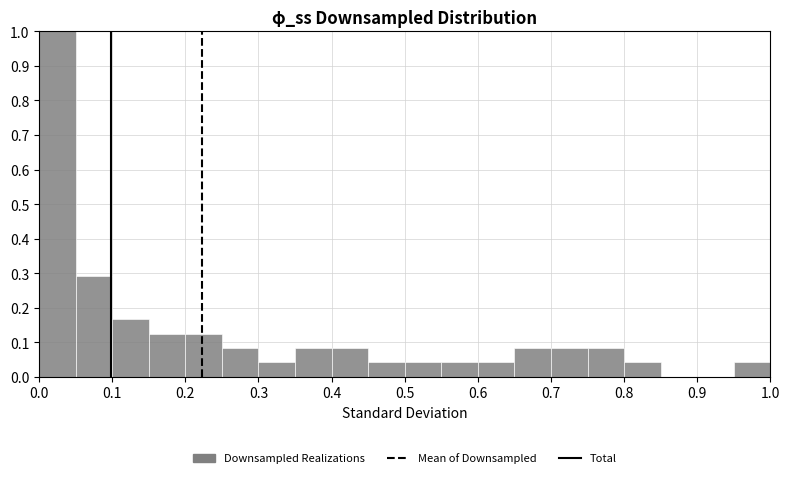

Reading left to right, transcribe this chart: for each bar, give the range it covers on the x-axis and its height. The values are not printed on the chart, so give them approximately, as read against the axis.

0.00 to 0.05: 1.00
0.05 to 0.10: 0.29
0.10 to 0.15: 0.17
0.15 to 0.20: 0.13
0.20 to 0.25: 0.13
0.25 to 0.30: 0.08
0.30 to 0.35: 0.04
0.35 to 0.40: 0.08
0.40 to 0.45: 0.08
0.45 to 0.50: 0.04
0.50 to 0.55: 0.04
0.55 to 0.60: 0.04
0.60 to 0.65: 0.04
0.65 to 0.70: 0.08
0.70 to 0.75: 0.08
0.75 to 0.80: 0.08
0.80 to 0.85: 0.04
0.85 to 0.90: 0
0.90 to 0.95: 0
0.95 to 1.00: 0.04